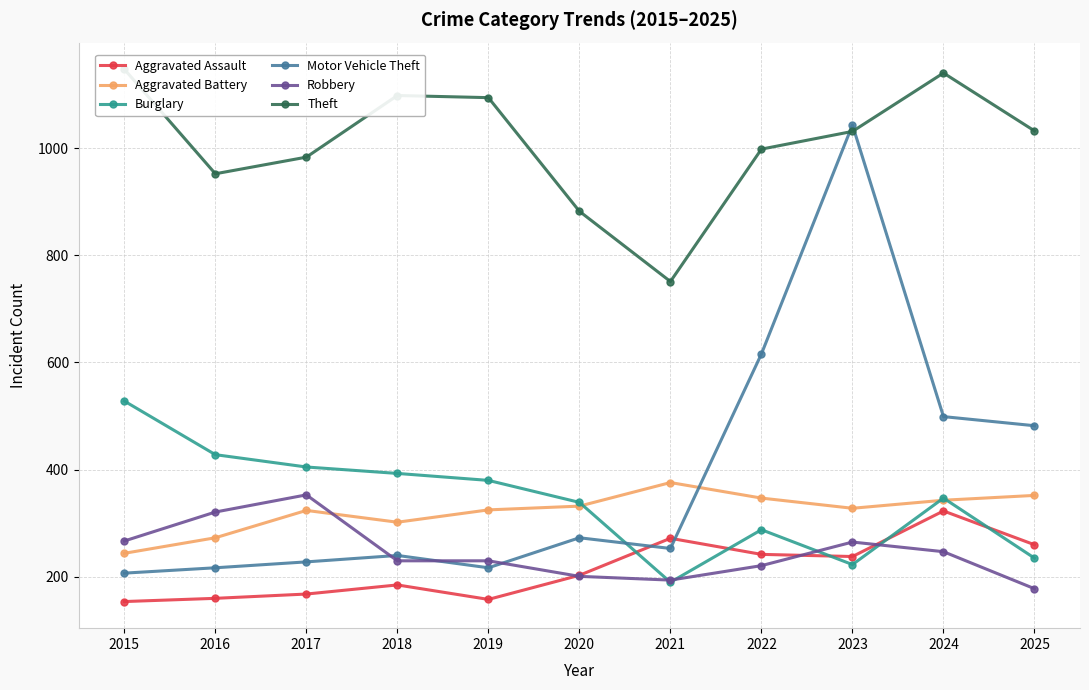

True or false: Aggravated Assault and Aggravated Battery cross at least once.

False